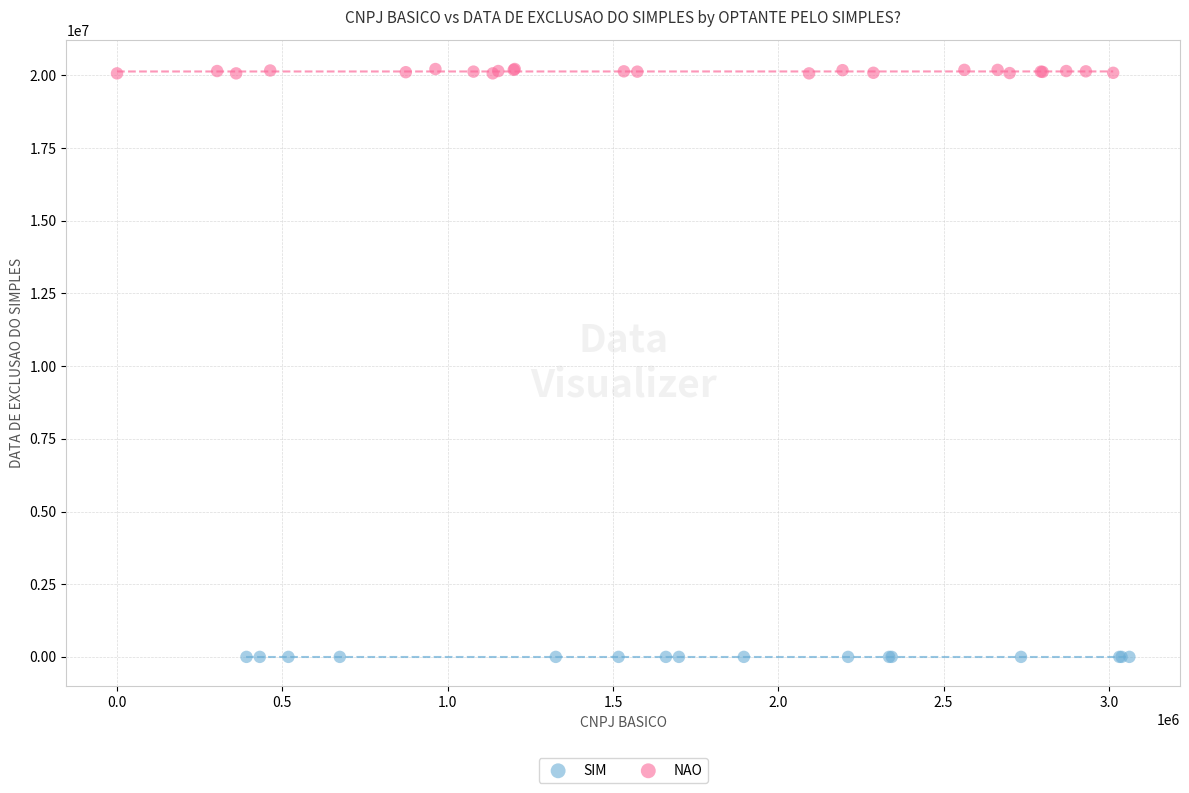

Which series contains the highest Y value?

NAO